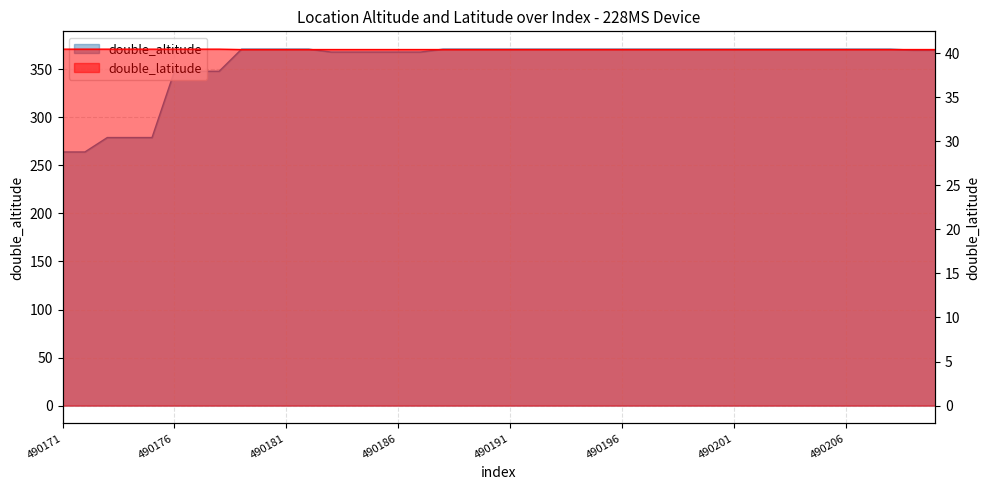

True or false: double_latitude and double_altitude cross at least once.

False